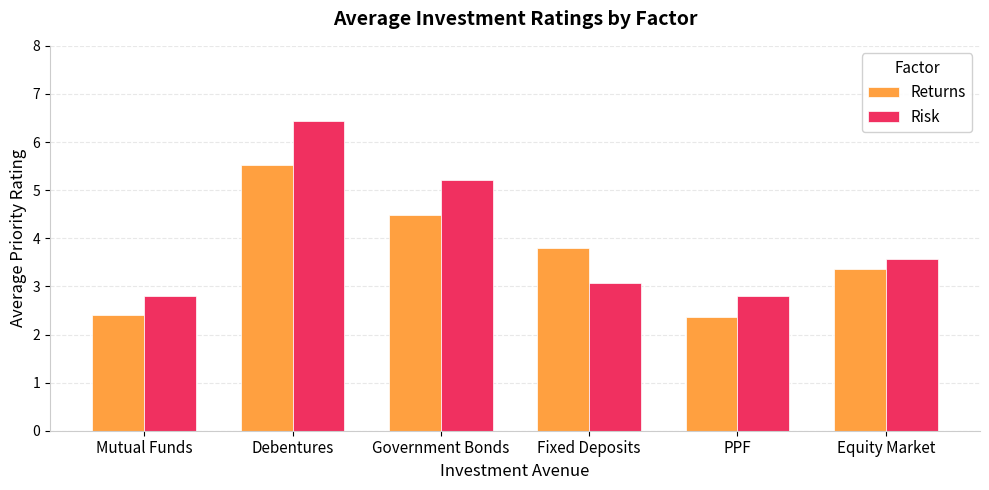

Where does the Risk series first go above 3?

Debentures